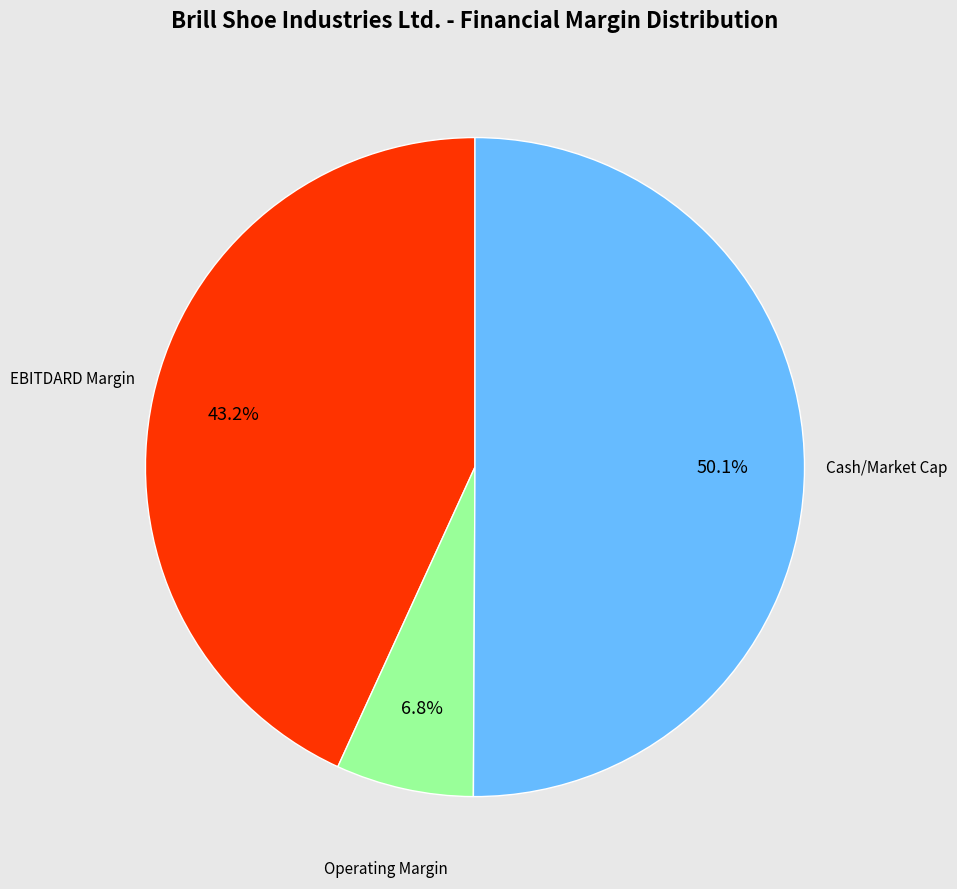

How many segments does this pie chart have?

3